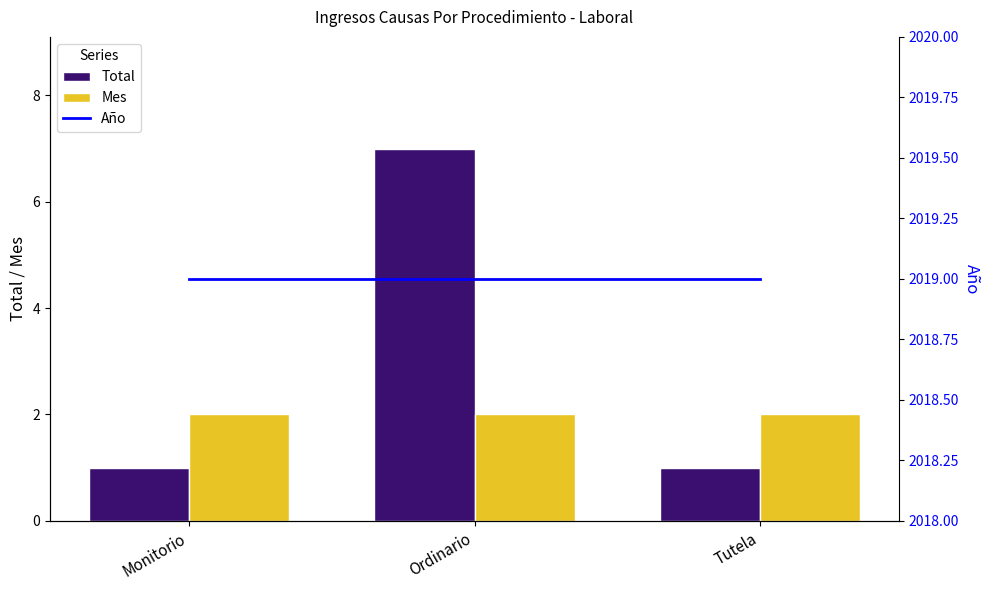

What value does the Año series have at Monitorio?

2019